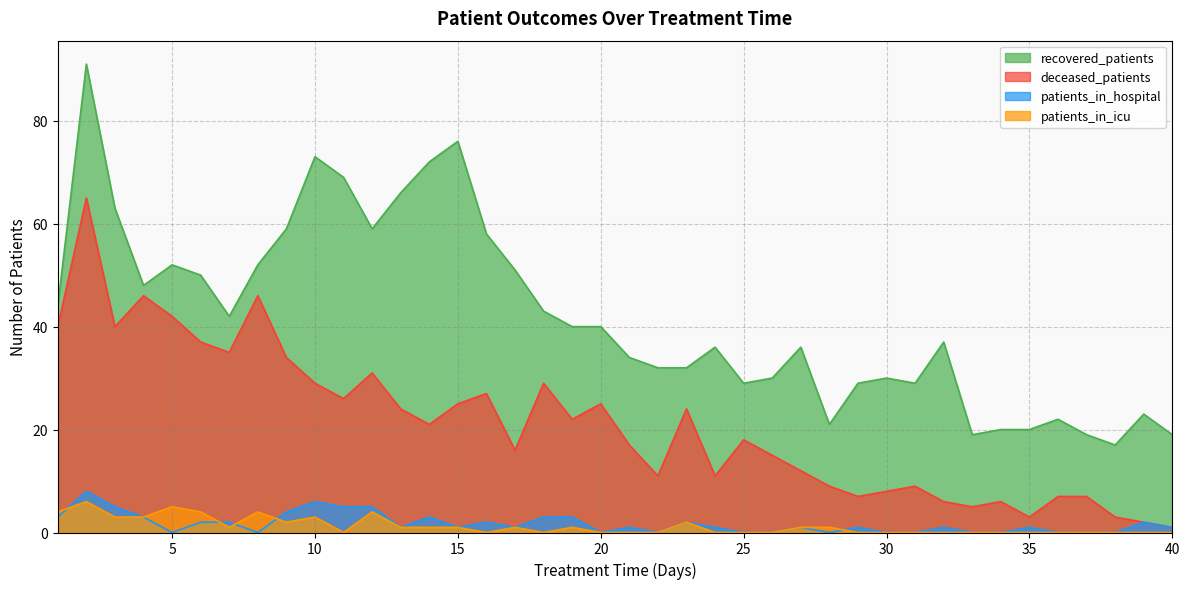

Reading left to right, list all the values displayed in this chart.

recovered_patients: 44	91	63	48	52	50	42	52	59	73	69	59	66	72	76	58	51	43	40	40	34	32	32	36	29	30	36	21	29	30	29	37	19	20	20	22	19	17	23	19
deceased_patients: 40	65	40	46	42	37	35	46	34	29	26	31	24	21	25	27	16	29	22	25	17	11	24	11	18	15	12	9	7	8	9	6	5	6	3	7	7	3	2	1
patients_in_hospital: 3	8	5	3	0	2	2	0	4	6	5	5	1	3	1	2	1	3	3	0	1	0	2	1	0	0	1	0	1	0	0	1	0	0	1	0	0	0	2	1
patients_in_icu: 4	6	3	3	5	4	1	4	2	3	0	4	1	1	1	0	1	0	1	0	0	0	2	0	0	0	1	1	0	0	0	0	0	0	0	0	0	0	0	0